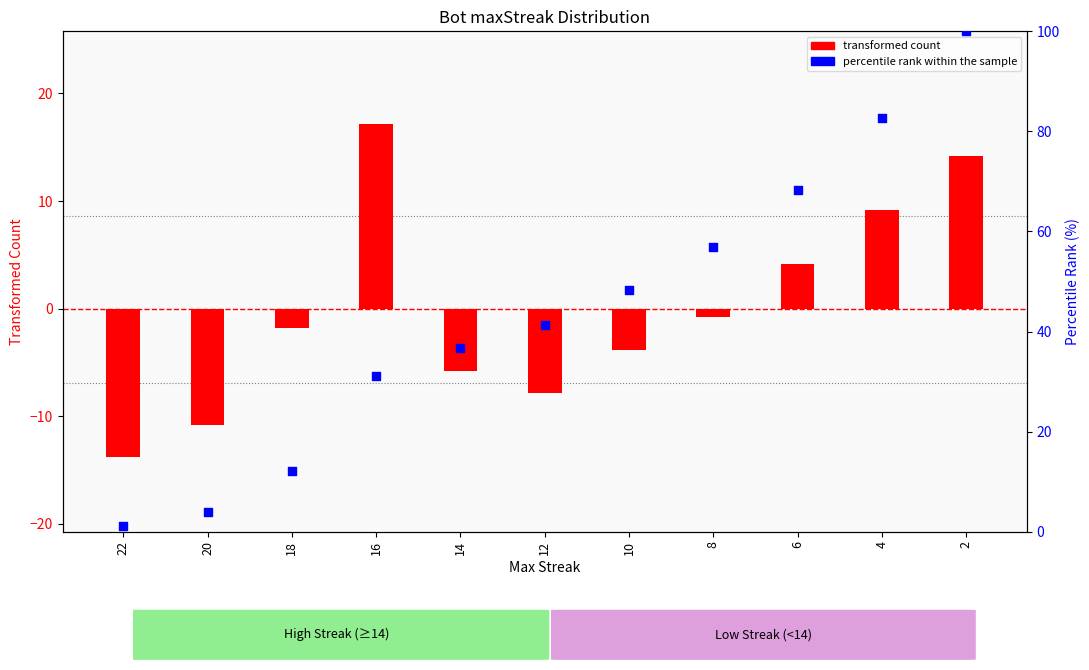

Which series has the largest Y range (max minus min)?

percentile rank within the sample